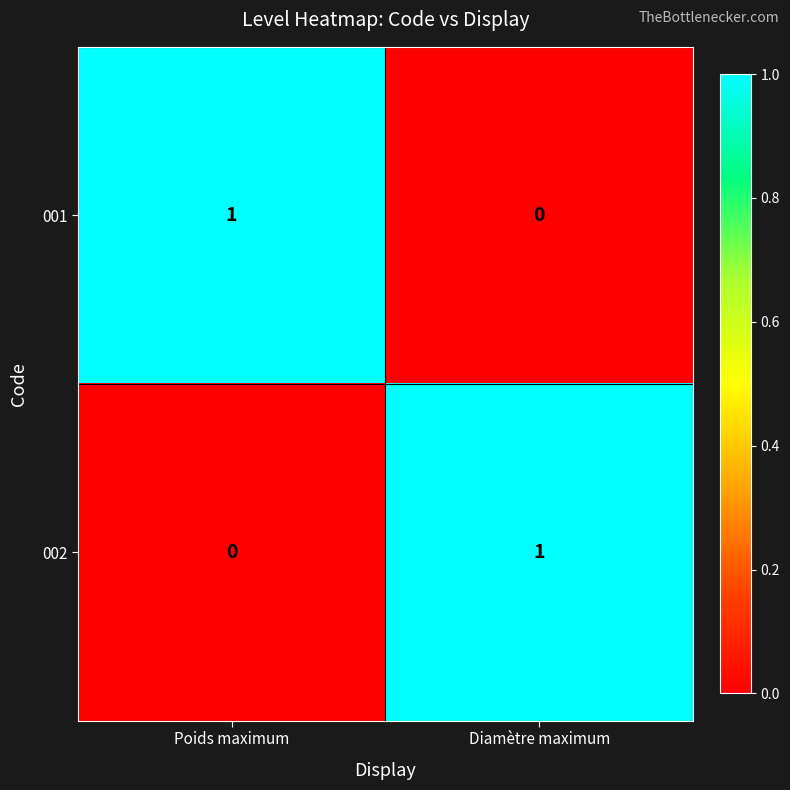

Which category has the lowest value in the 002 series?

Poids maximum